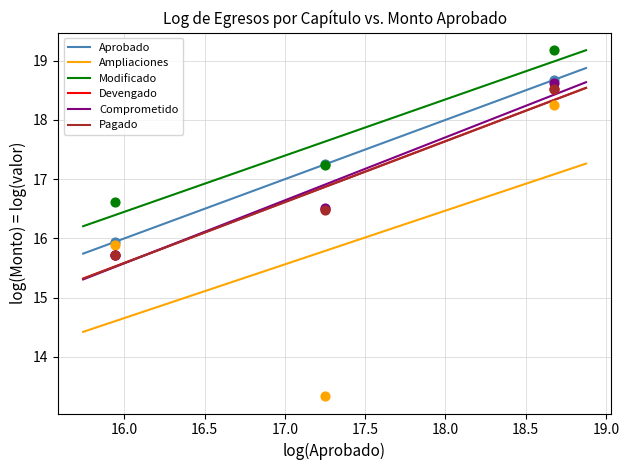

Is the value of Devengado at Servicios Generales greater than the value of Aprobado at Materiales y Suministros?

No